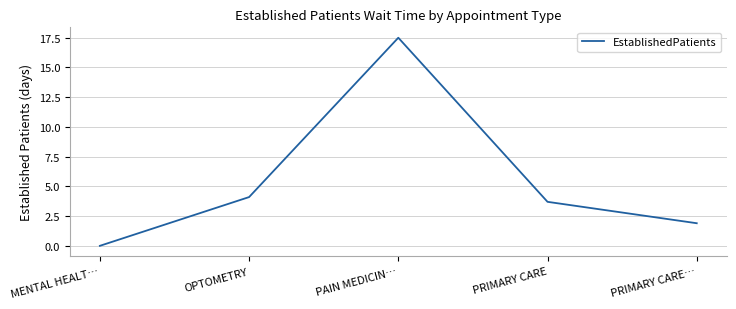

Reading right to left, list all the values displayed in this chart.

1.9	3.7	17.5	4.1	0.0